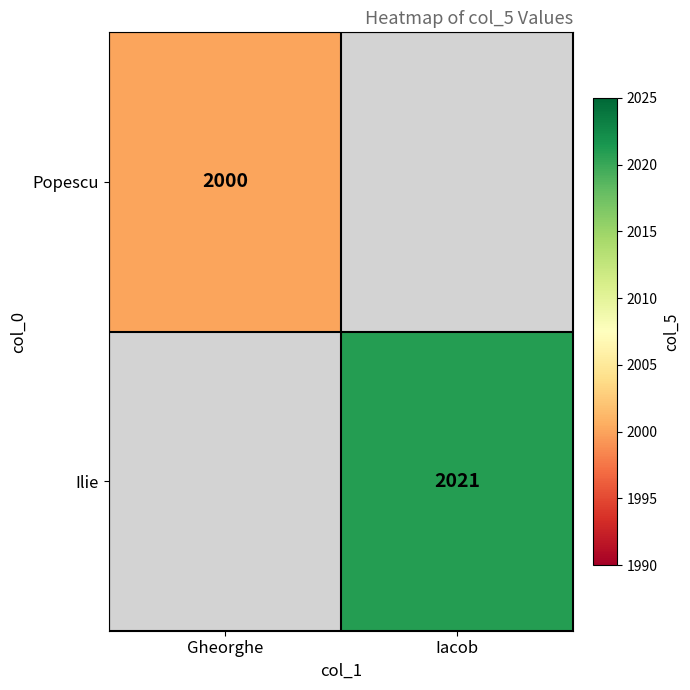

The value of Popescu at Gheorghe is 510. True or false?

False